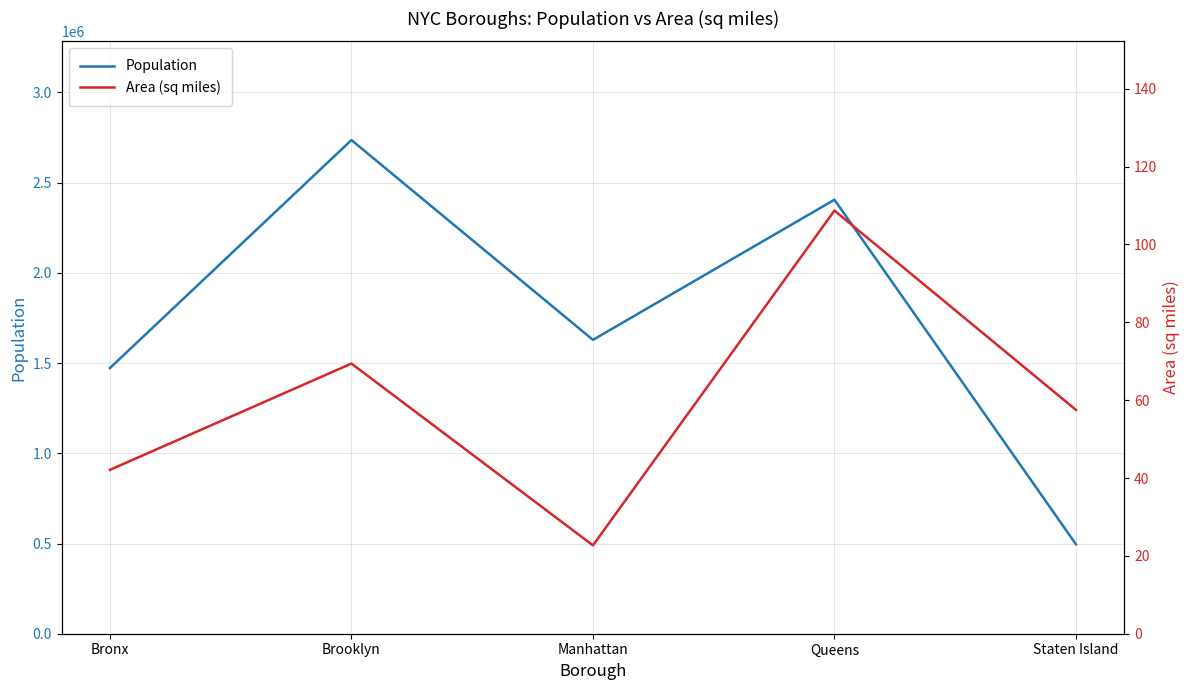

At which category does the chart reach its minimum across all series?

Manhattan